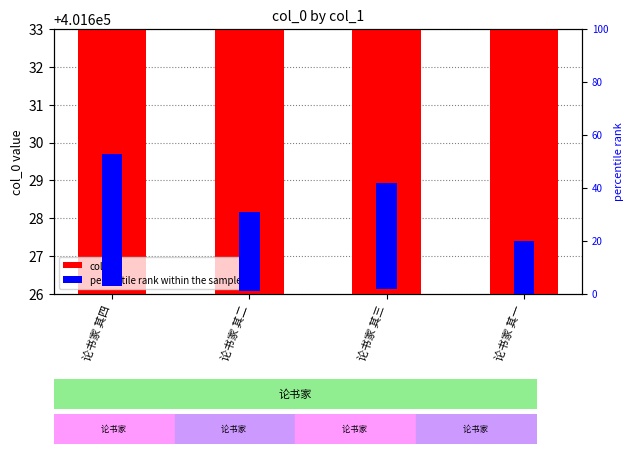

Between 论书家 其二 and 论书家 其三, which is larger?

论书家 其三